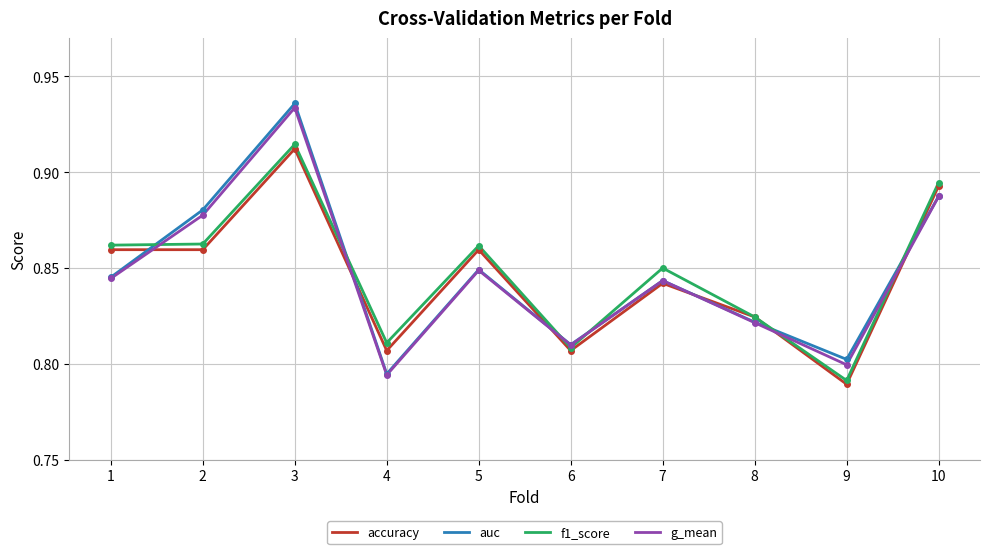

How many categories are shown in the chart?

10